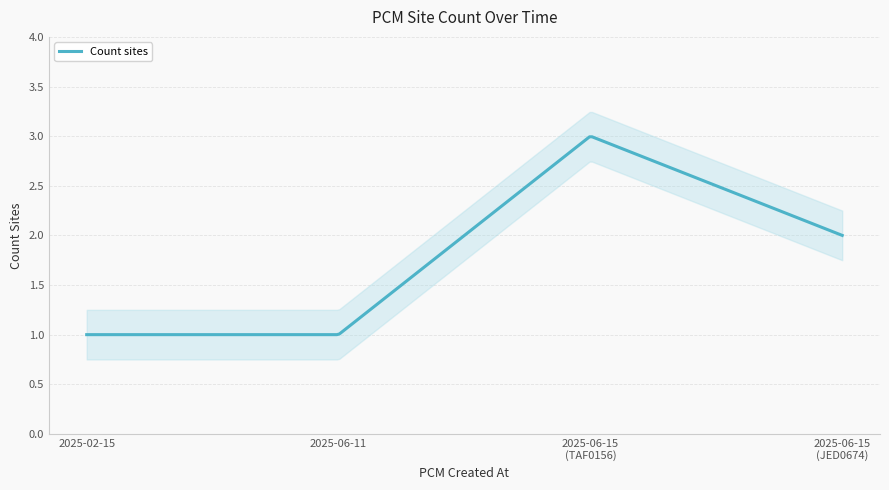

Count the number of values greater than 2.

1